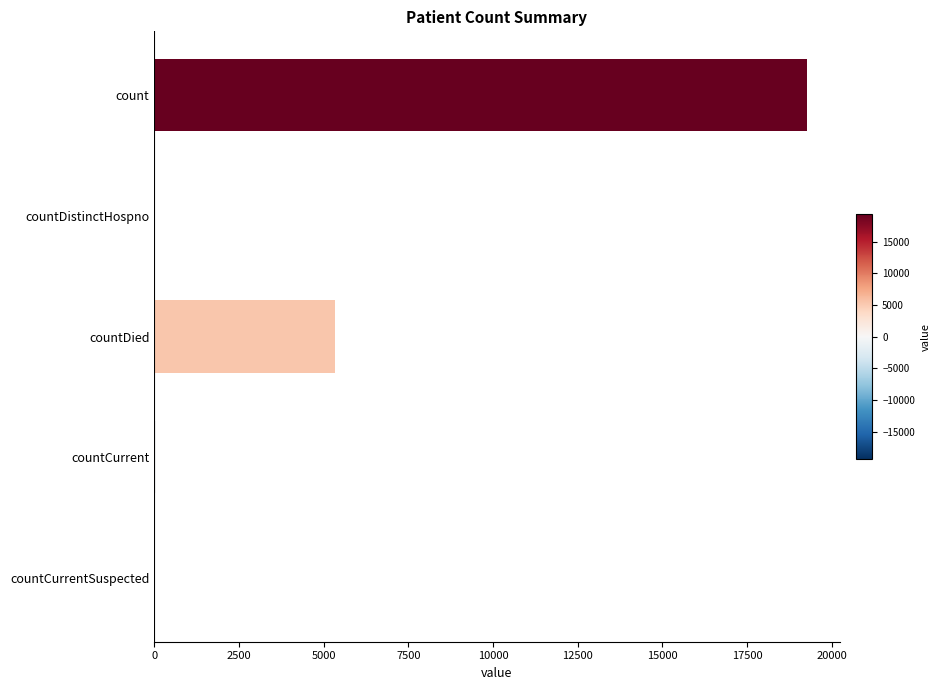

What is the sum of all values?

24672